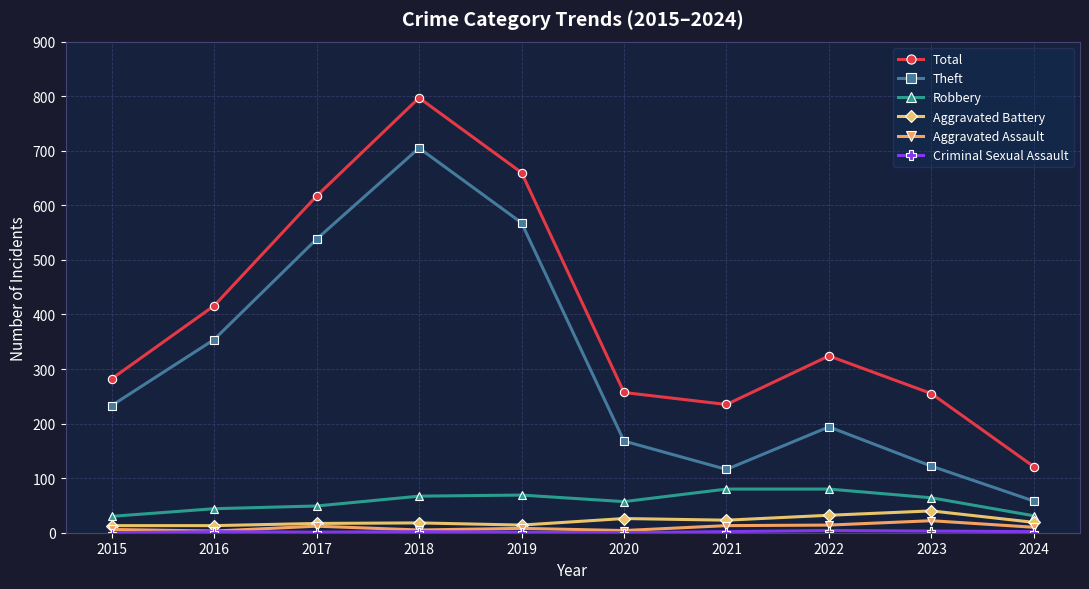

At which label does Theft reach its minimum?

2024